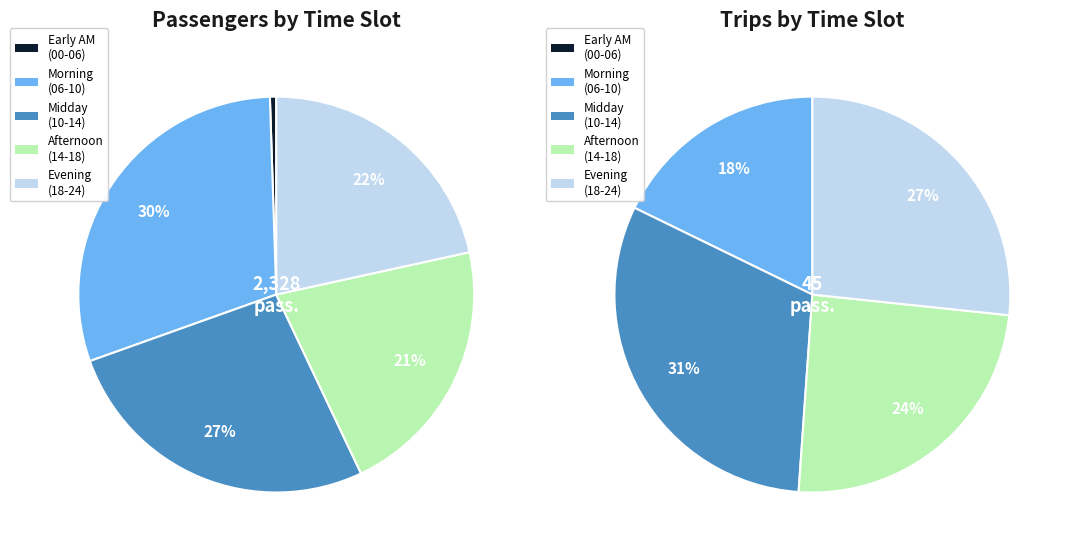

Does 21:00-22:00 account for over 50% of the chart?

No